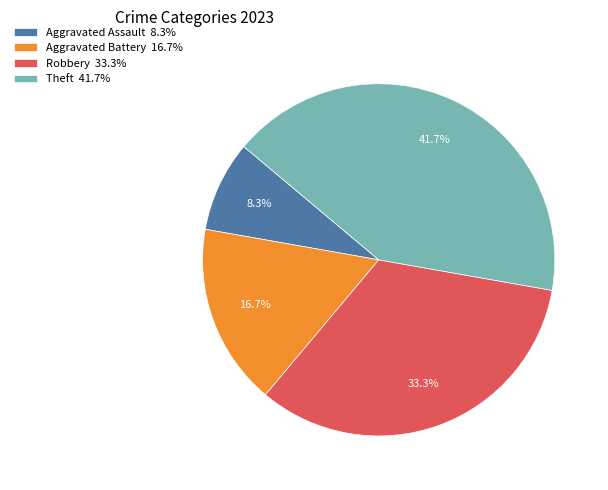

Does Theft represent more than half of the total?

No